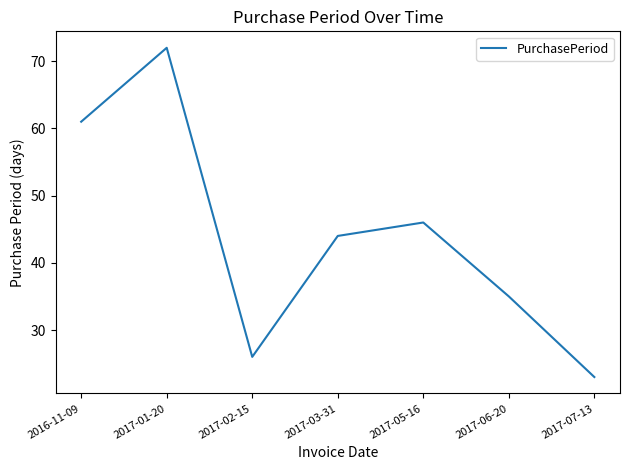

Reading right to left, list all the values displayed in this chart.

2017-07-13=23	2017-06-20=35	2017-05-16=46	2017-03-31=44	2017-02-15=26	2017-01-20=72	2016-11-09=61